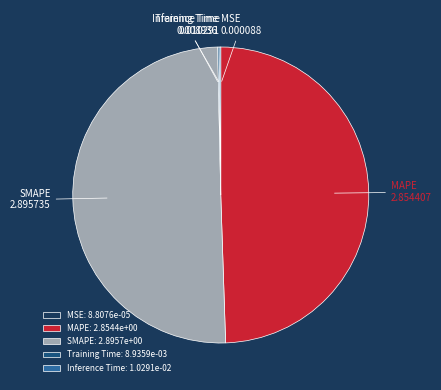

What is the largest slice in the pie chart?

SMAPE